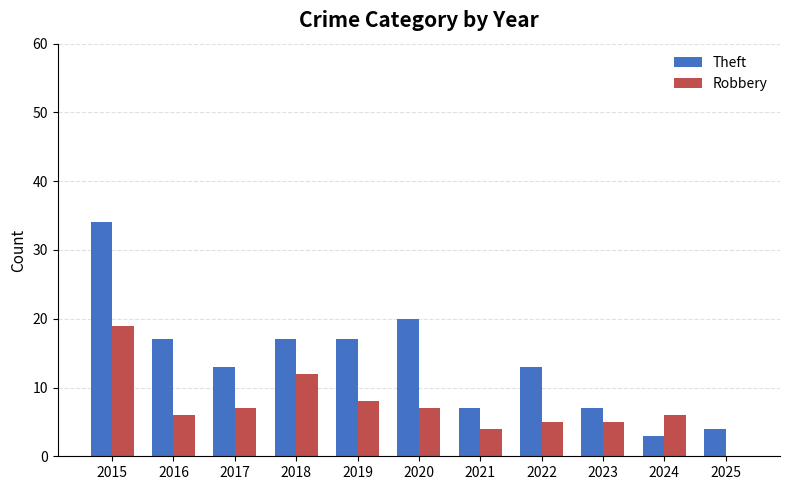

What is the greatest value displayed?

34